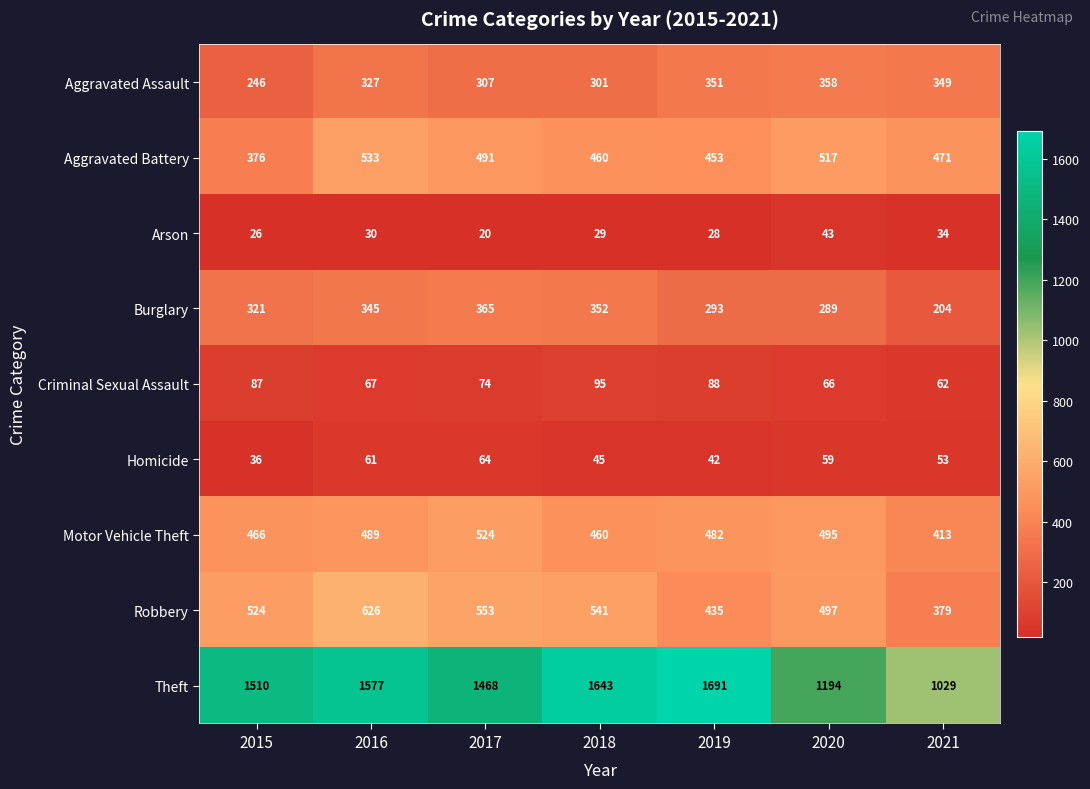

What is the maximum value shown in the chart?

1691